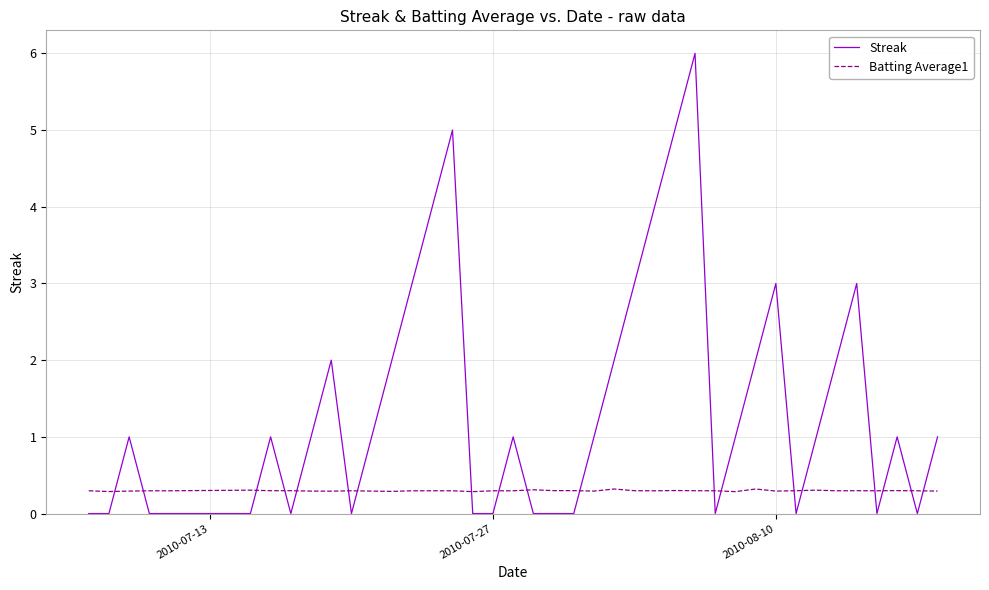

Which series has the largest total across all categories?

Streak